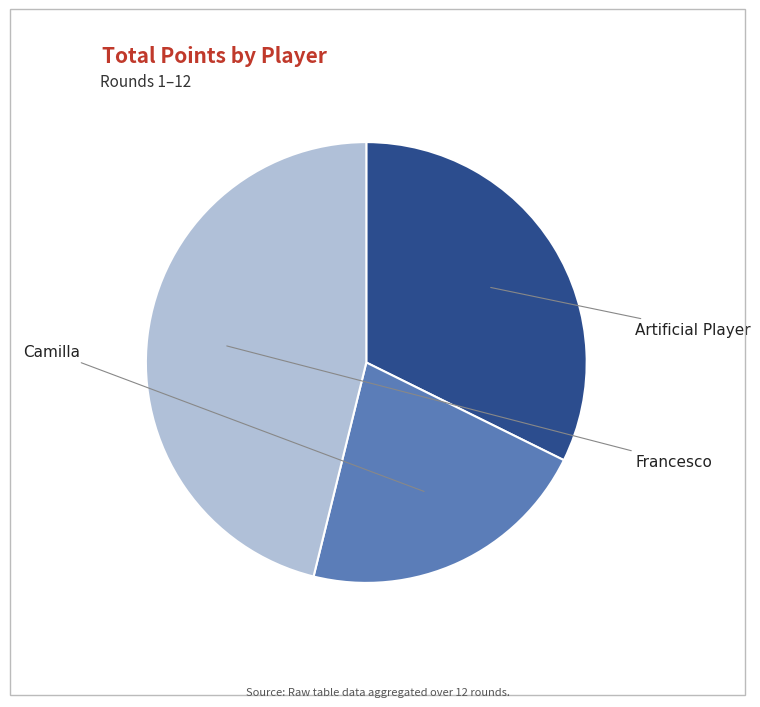

Does any single category account for the majority?

No